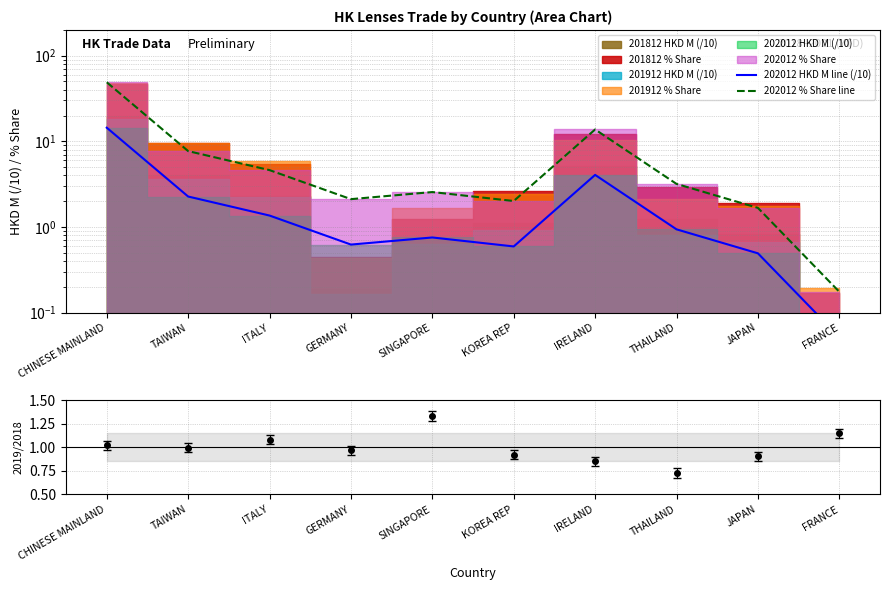

What is the maximum value for 202012 % Share line?

49.0